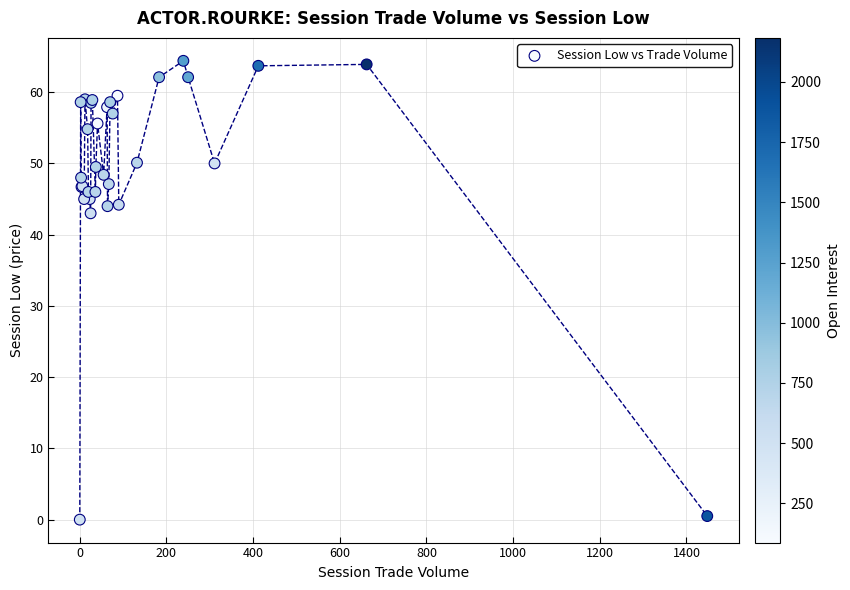

What Y value in the scatter plot is closest to 32?

43.0